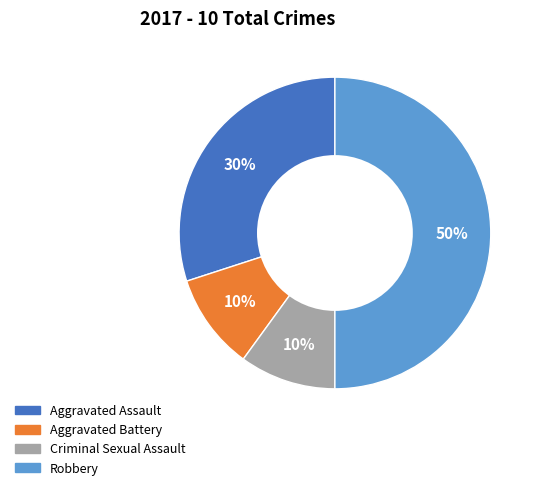

To the nearest percent, what is the difference between the largest and smallest slice percentages?

40%